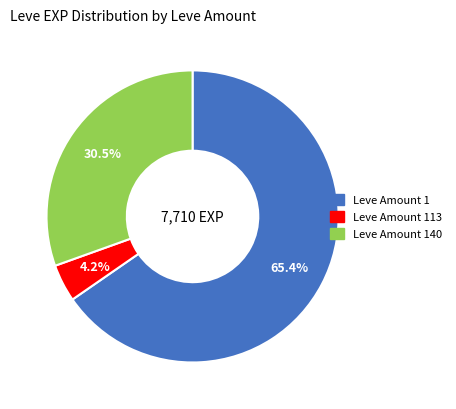

Is there any slice that represents more than half of the pie?

Yes